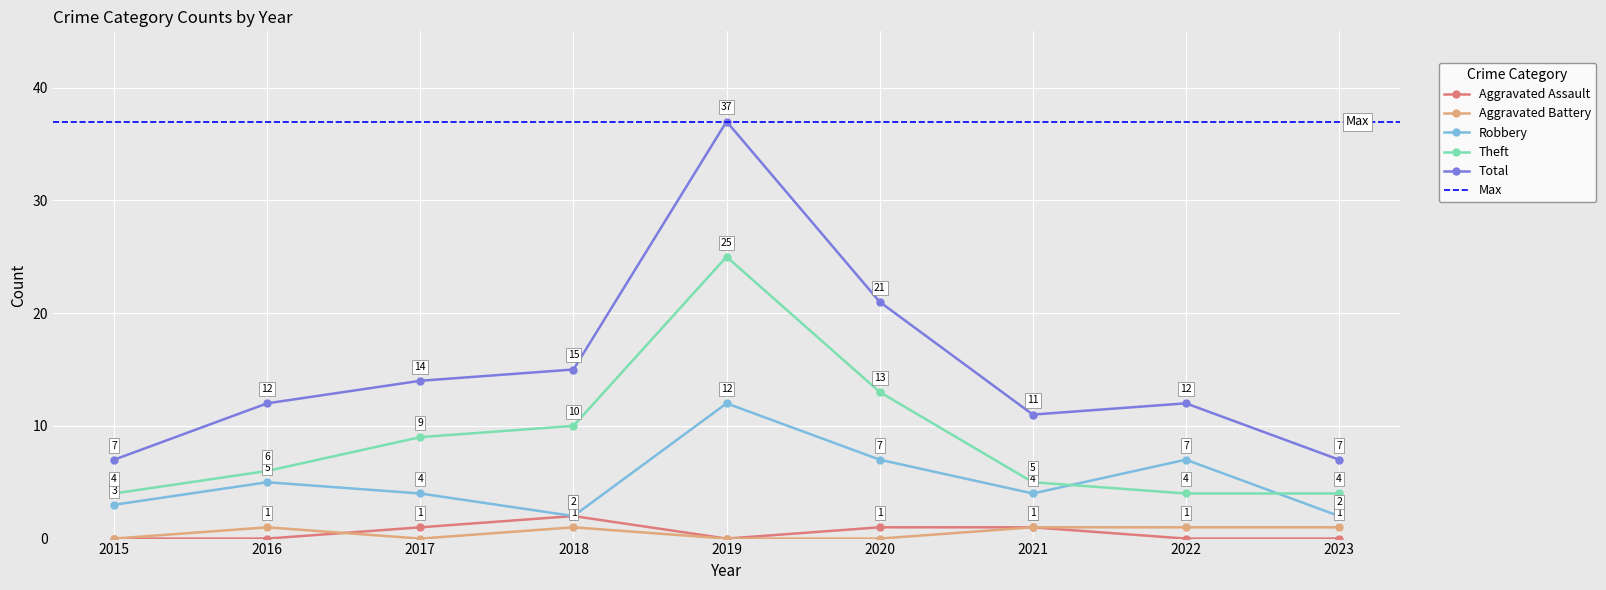

True or false: Total has more than 1 points higher than both neighbors.

True